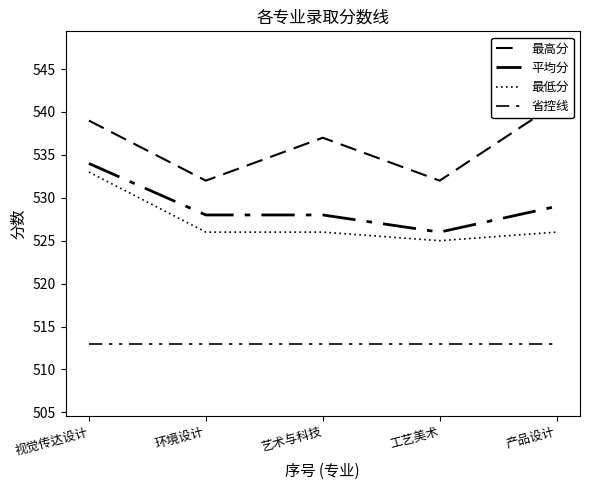

How many series are shown in this chart?

4